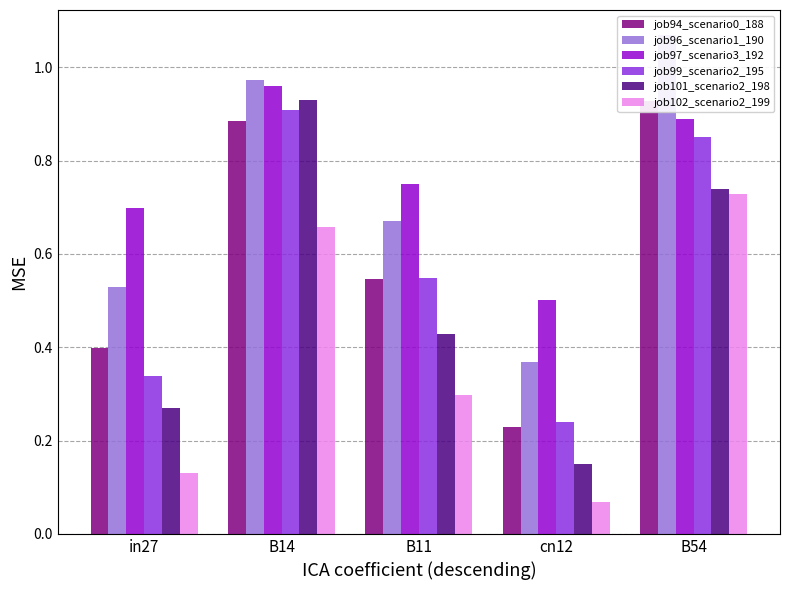

What is the difference between the second highest and second lowest values in the job97_scenario3_192 series?

0.2